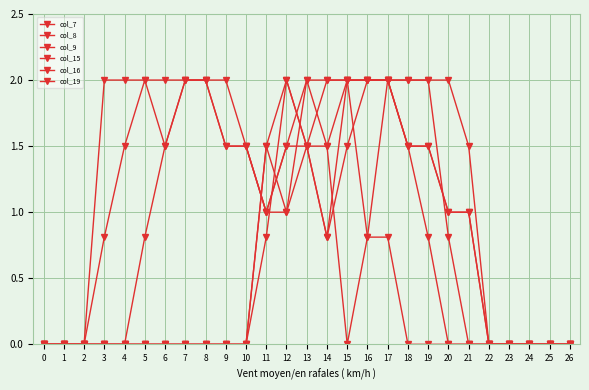

How many values in the col_8 series are below 1?

13